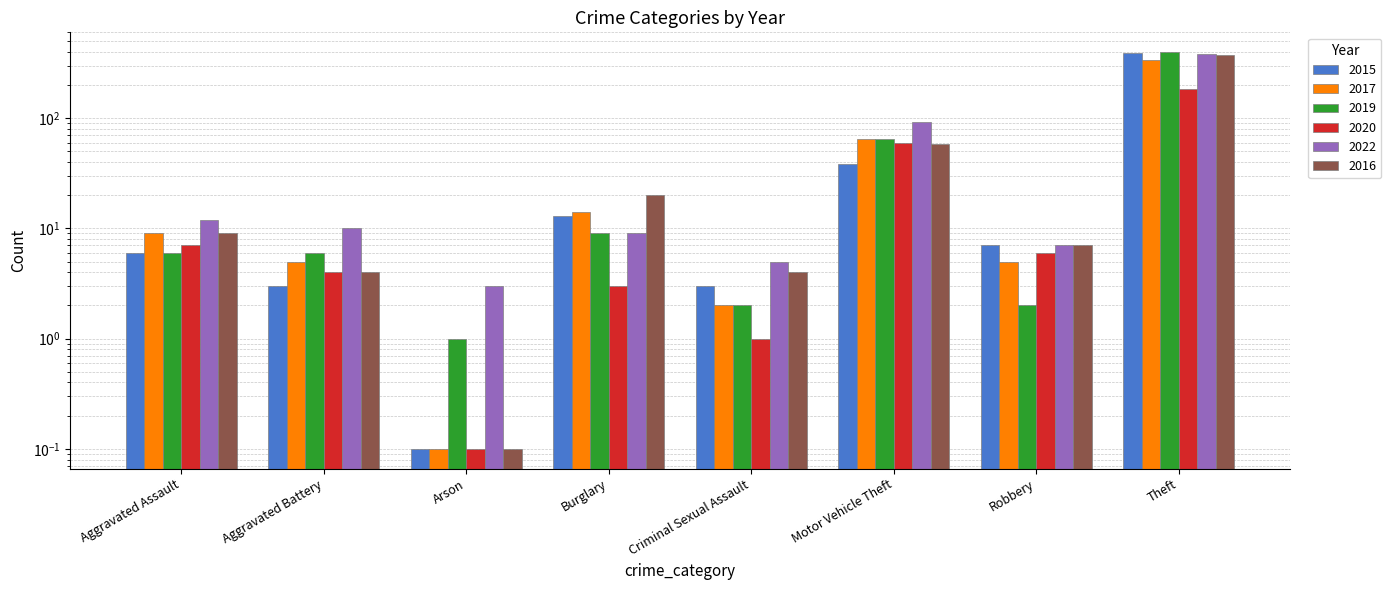

Which series has the widest spread of values?

2019